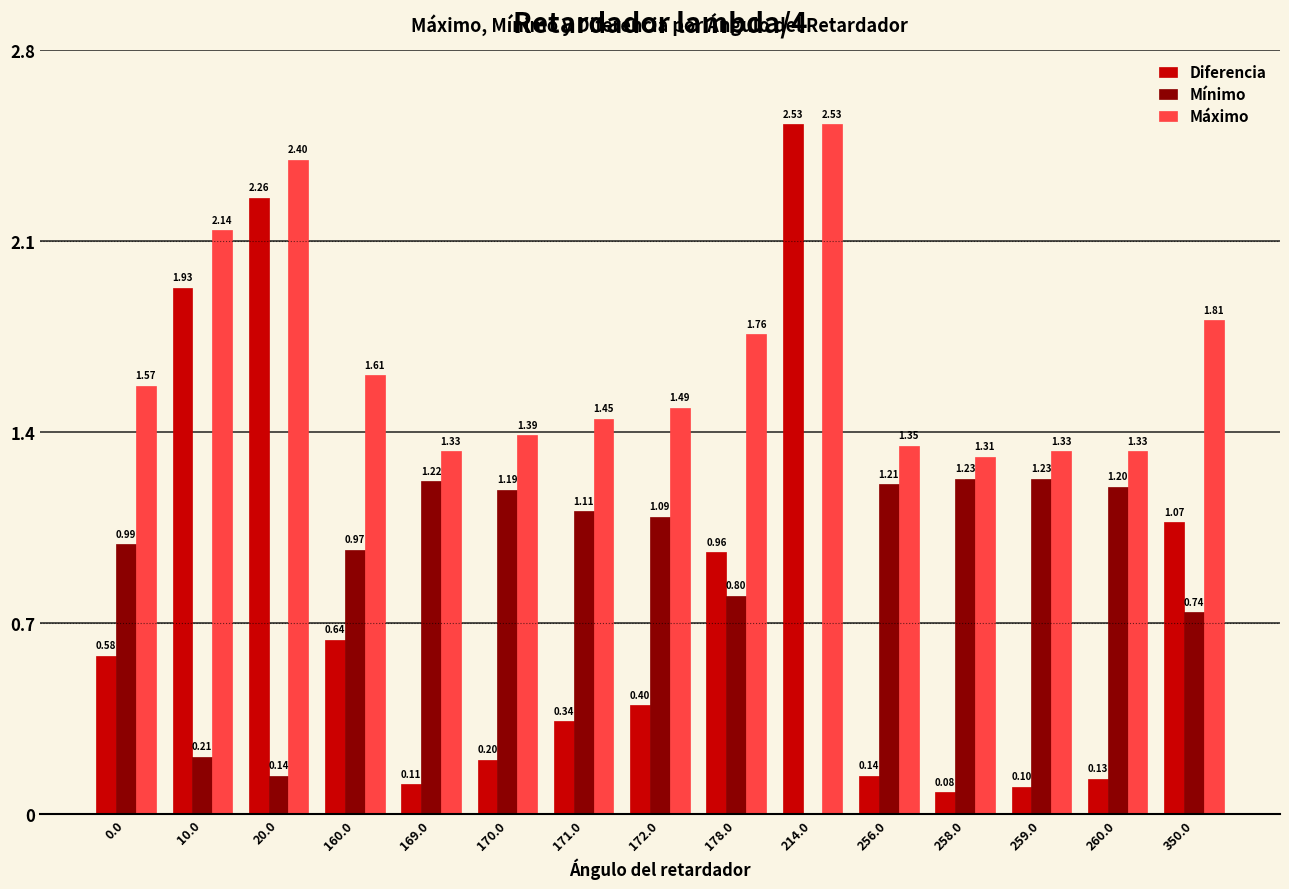

What is the sum of all Máximo values?

24.8